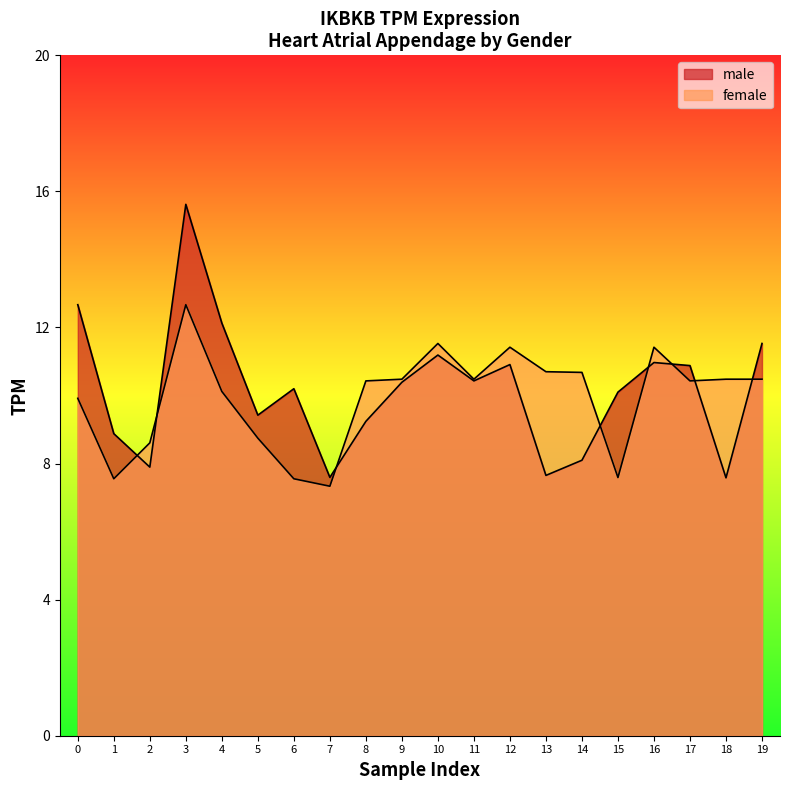

At which label does male reach its peak?

3